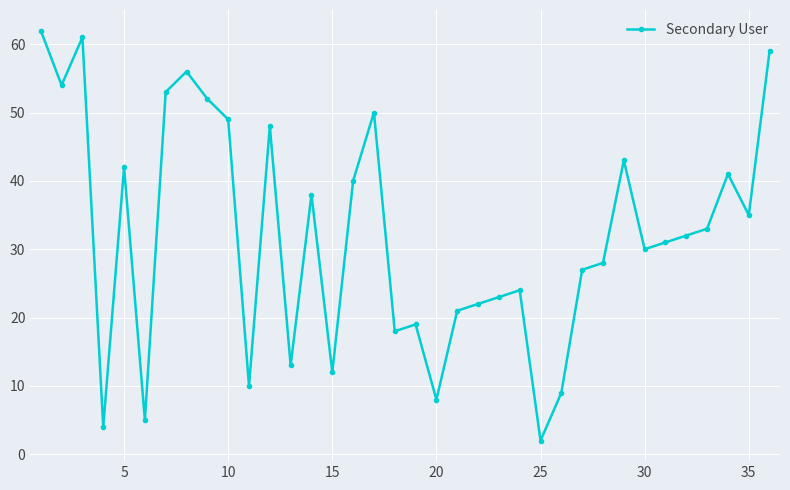

What is the value of the 36th point from the left?

59